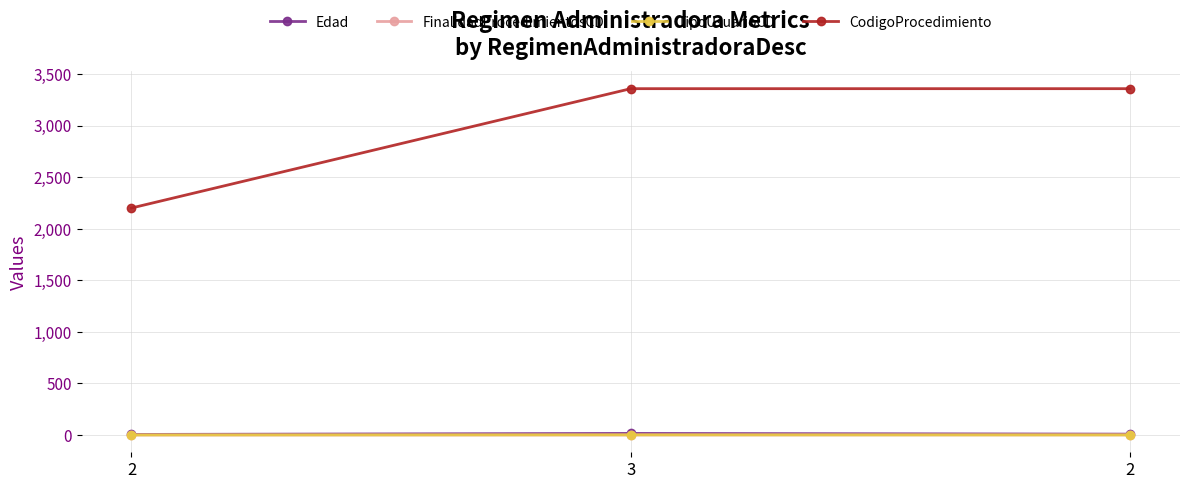

Is it true that Edad equals 10 at 2?

False